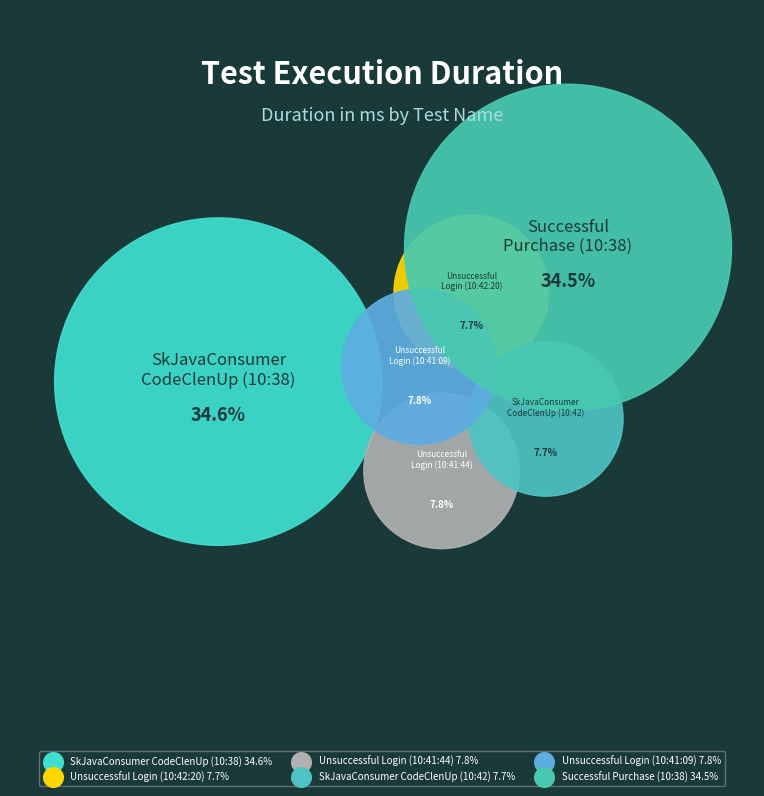

Combined, do Unsuccessful Login (10:41:09) and SkJavaConsumerDirect-CodeClenUp (10:38) account for over 50%?

No